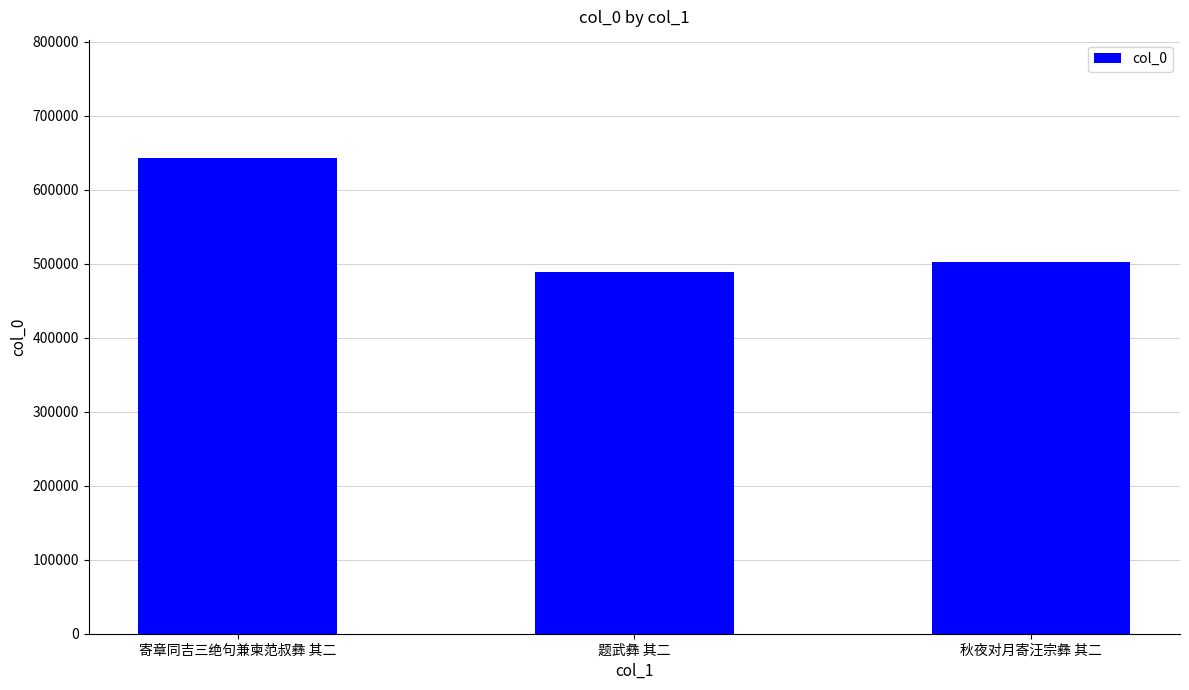

Rank the categories by value from lowest to highest.

题武彝 其二, 秋夜对月寄汪宗彝 其二, 寄章同吉三绝句兼柬范叔彝 其二